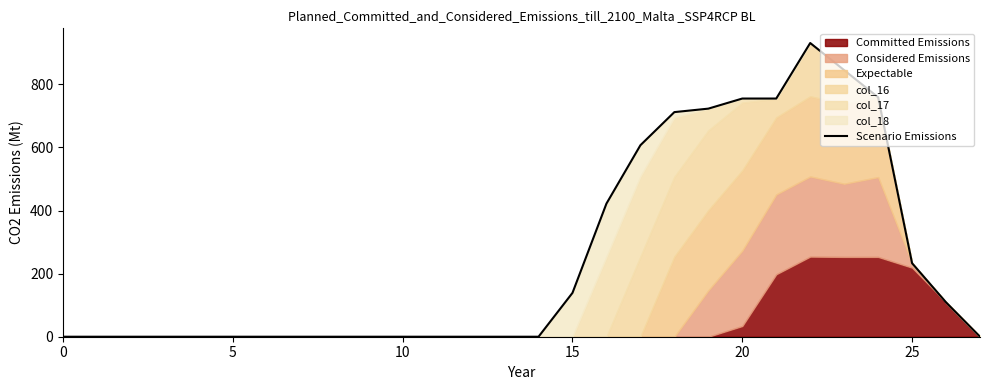

Reading right to left, transcribe all the data shown in this chart.

0	109	233	759	845	931	755	755	723	712	607	422	139	0	0	0	0	0	0	0	0	0	0	0	0	0	0	0